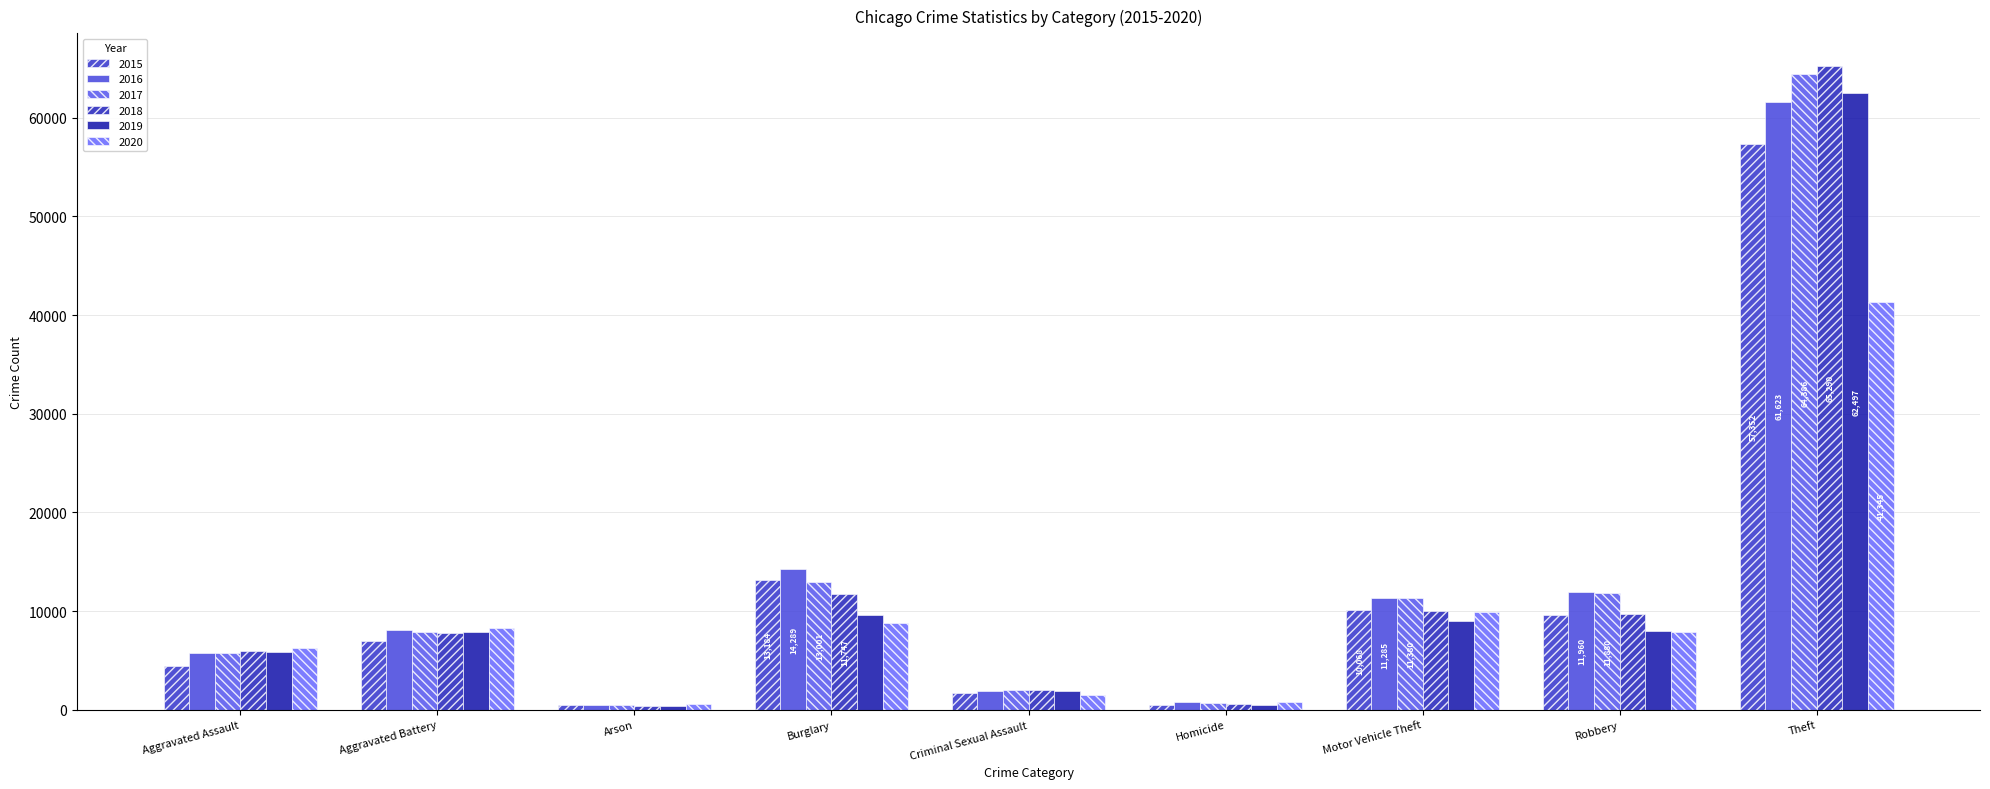

What position from the left is Aggravated Assault?

1